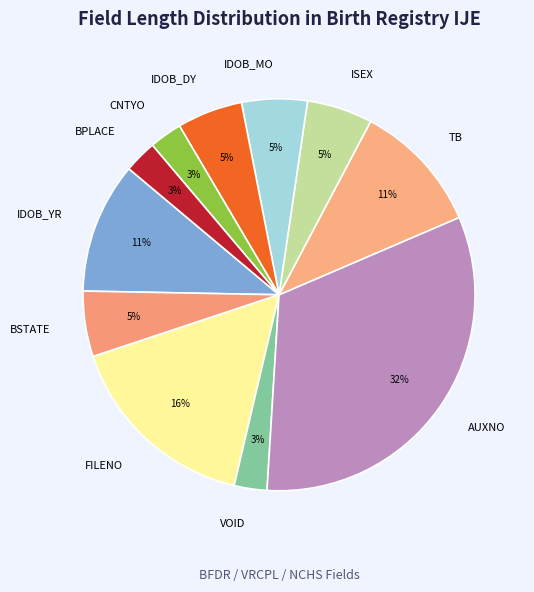

To the nearest percent, what is the combined percentage of BPLACE and IDOB_MO?

8%